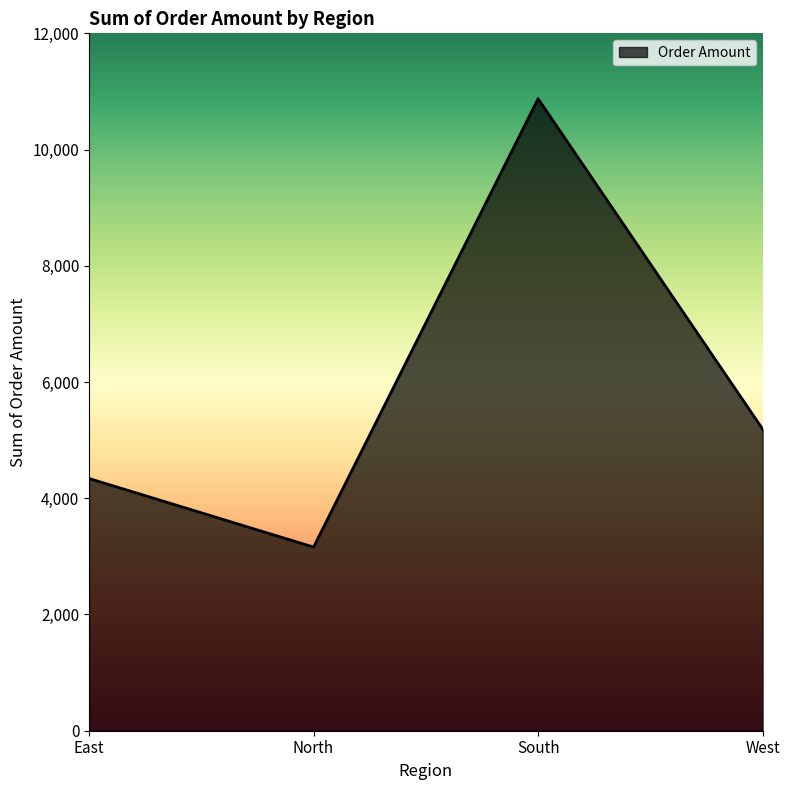

At which category does the chart reach its minimum across all series?

North